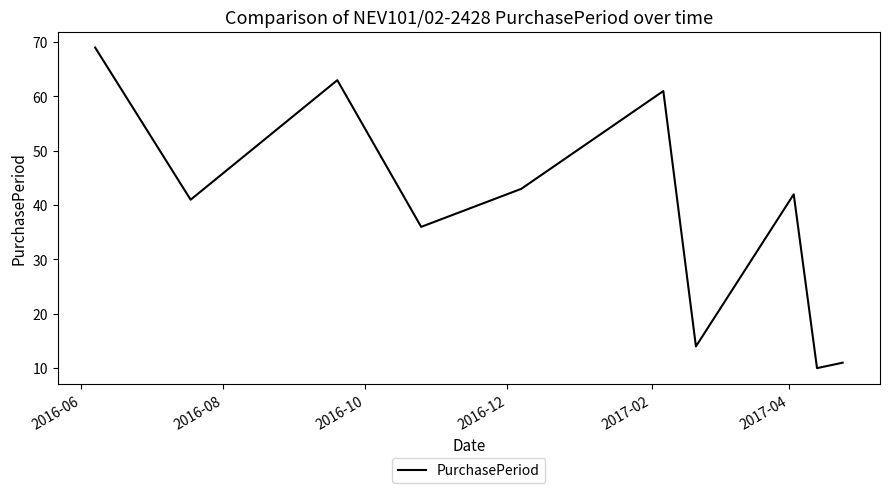

What is the difference between the maximum and minimum values?

59